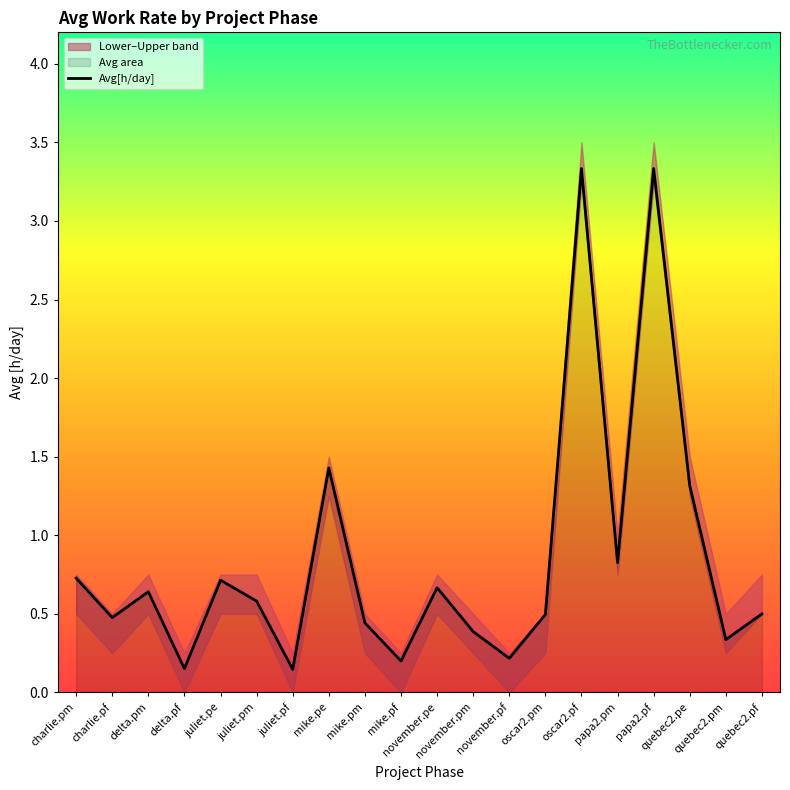

Between papa2.pm and charlie.pm, which is larger?

papa2.pm